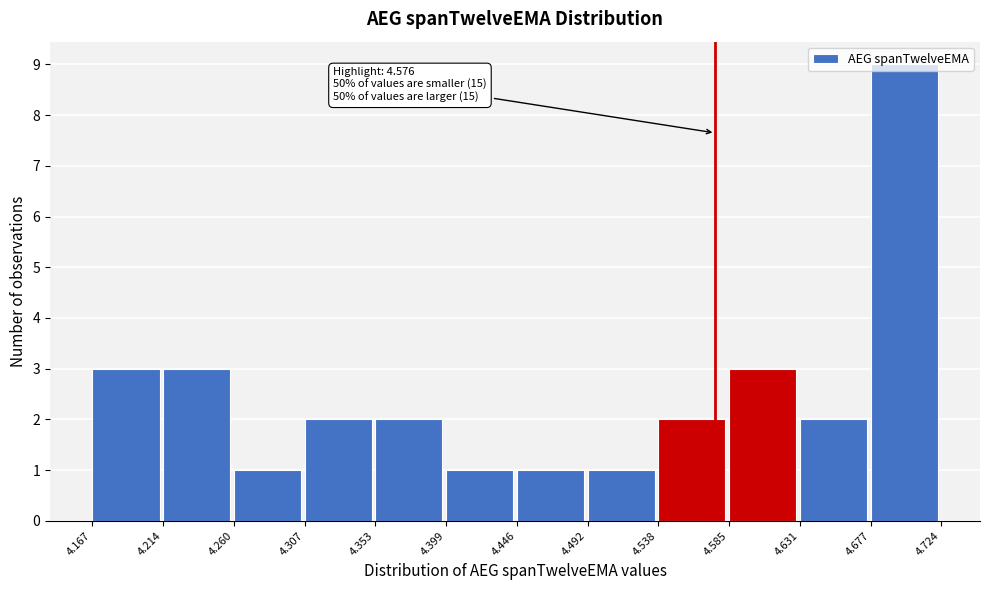

Over which range of the x-axis is the bar tallest?

4.677 to 4.724